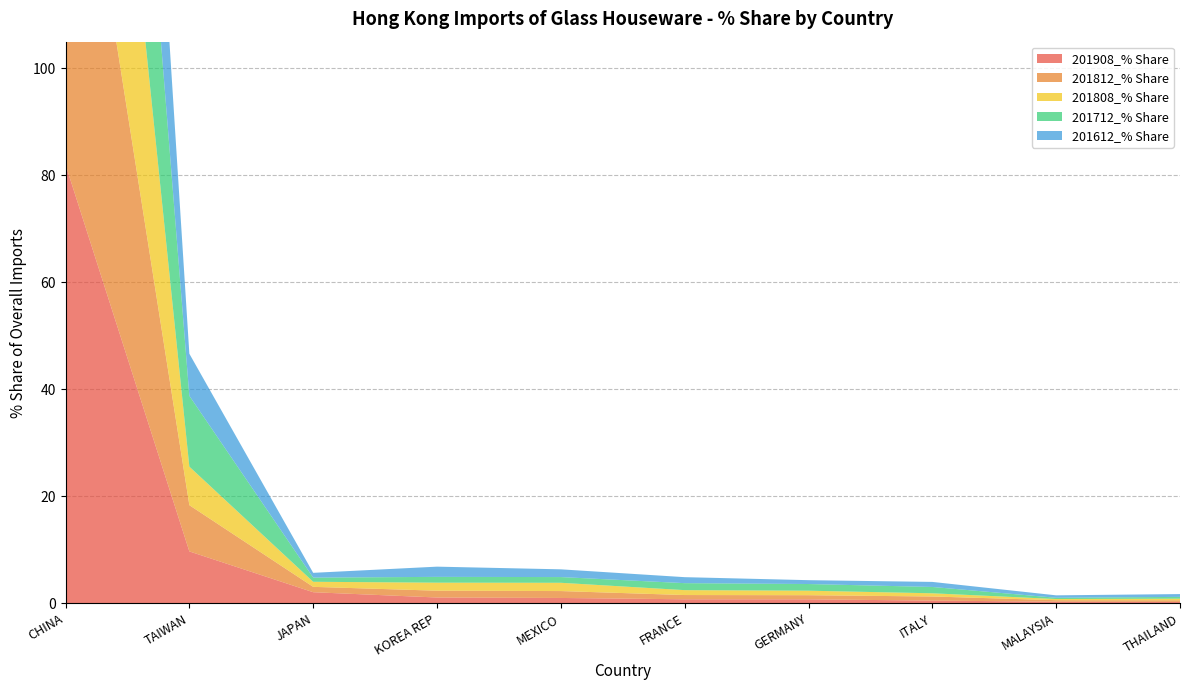

Reading left to right, transcribe all the data shown in this chart.

201908_% Share: 82.0	9.7	2.1	1.1	1.0	0.8	0.8	0.5	0.3	0.3
201812_% Share: 83.2	8.6	1.0	1.3	1.3	0.8	0.8	0.8	0.3	0.3
201808_% Share: 84.2	7.2	0.9	1.5	1.5	0.9	0.8	0.6	0.2	0.3
201712_% Share: 77.7	13.2	0.8	1.1	1.1	1.3	1.2	1.2	0.2	0.3
201612_% Share: 82.1	7.9	0.9	1.9	1.4	1.1	0.7	0.9	0.5	0.5